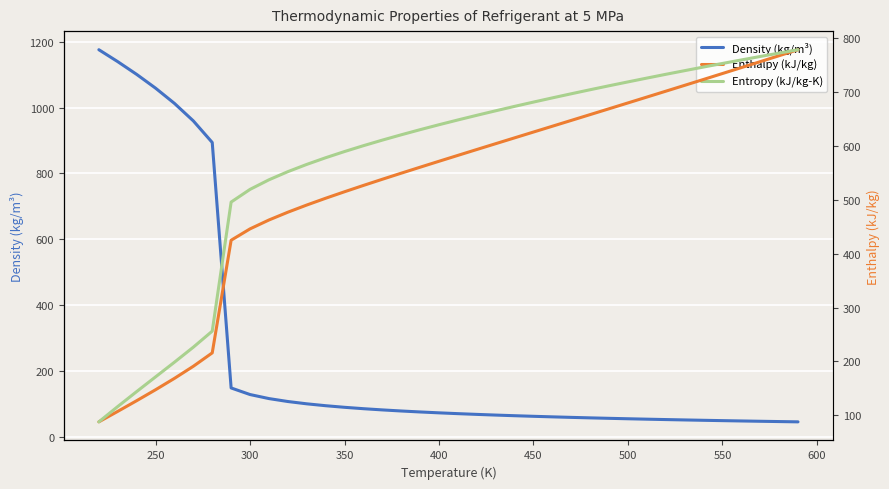

True or false: Enthalpy (kJ/kg) and Density (kg/m³) intersect in this chart.

True